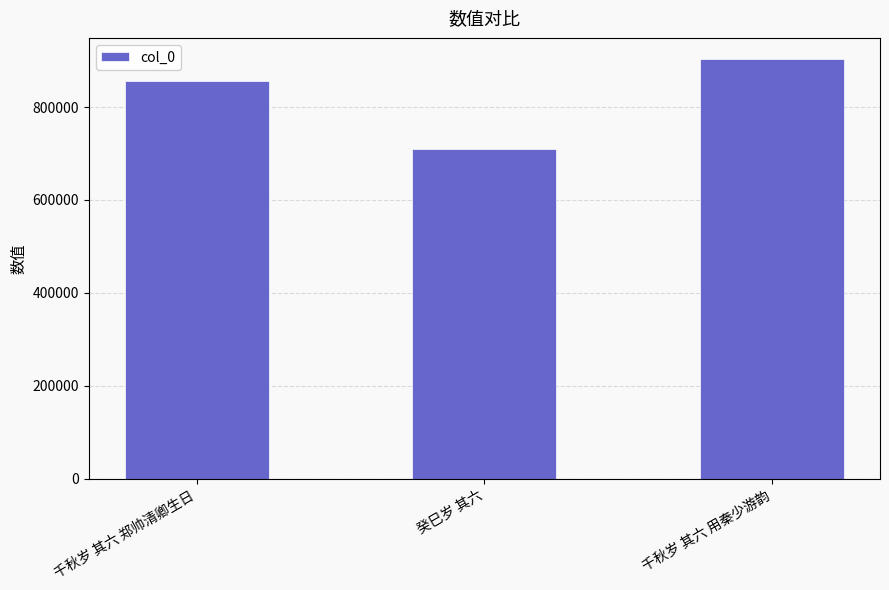

Count the number of categories in the chart.

3